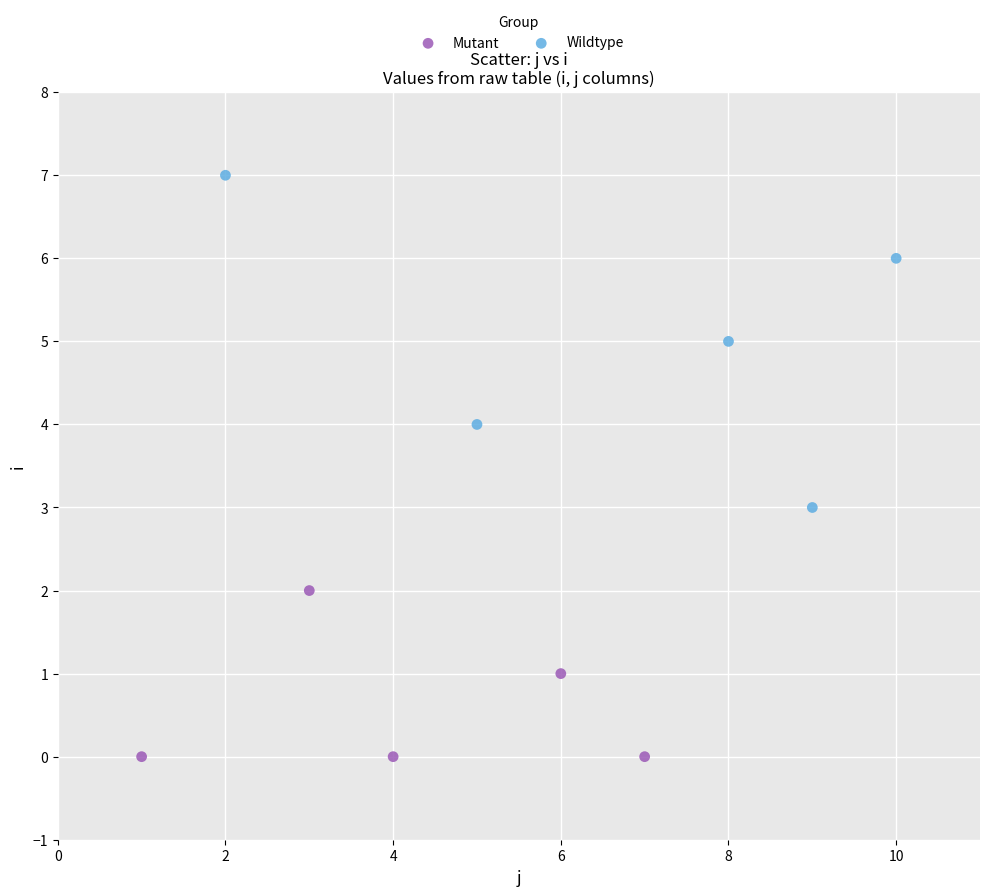

Which series contains the lowest Y value?

Mutant